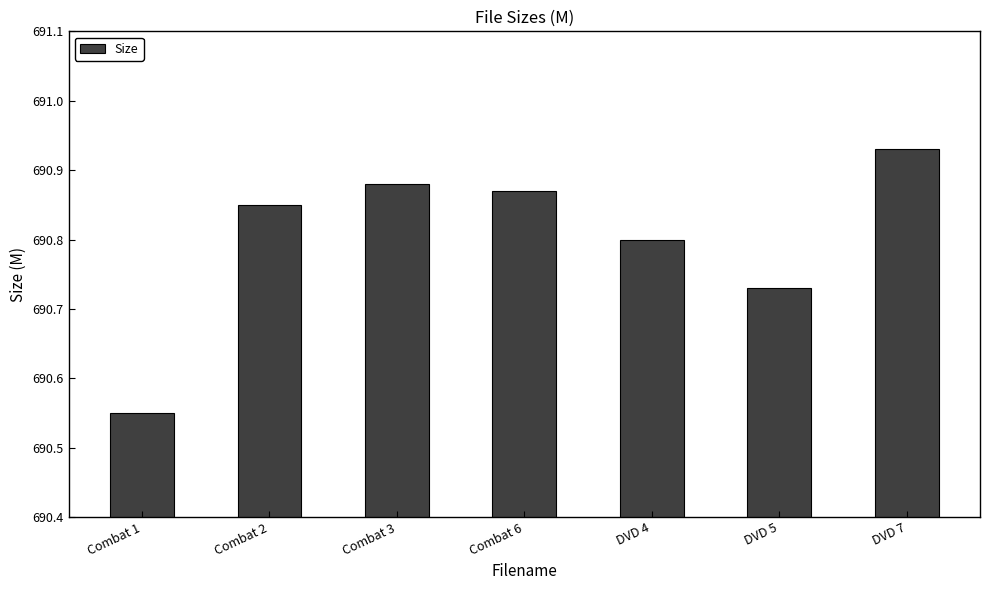

What position from the right is Combat 1?

7